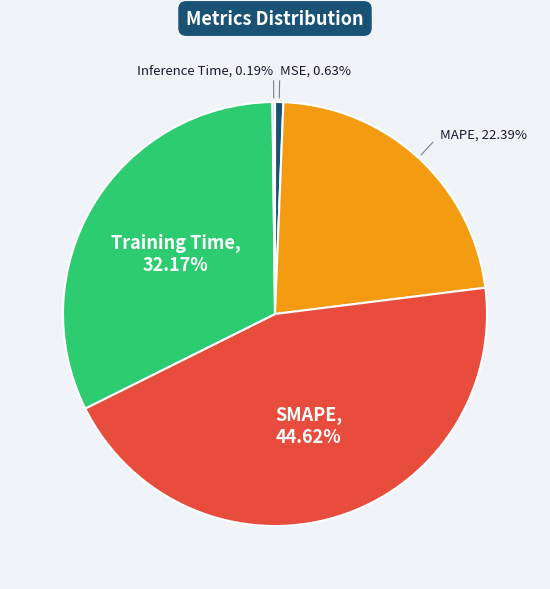

Does any single category account for the majority?

No